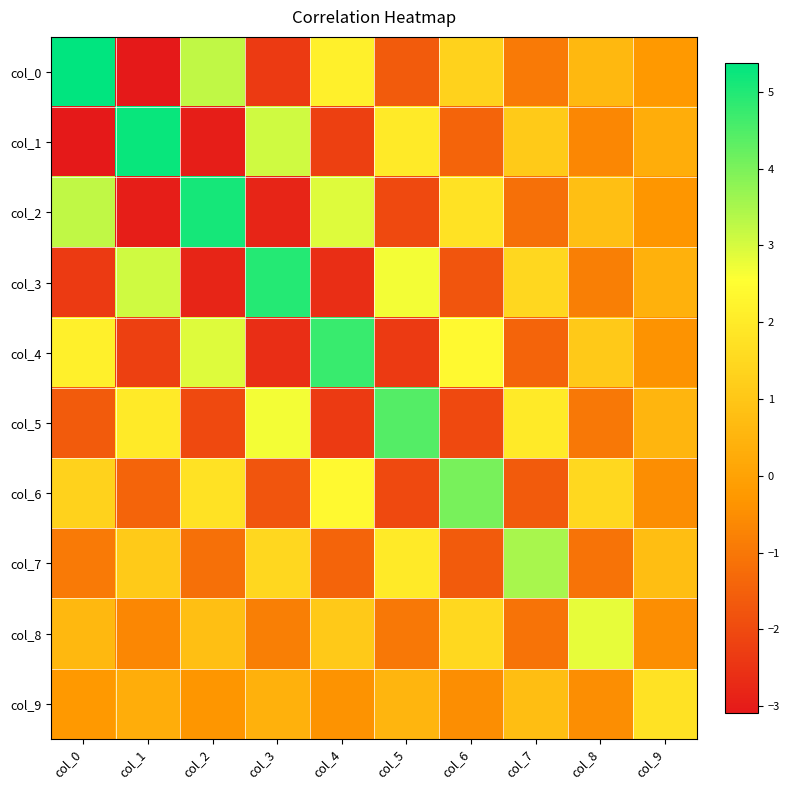

What is the greatest value displayed?

5.4